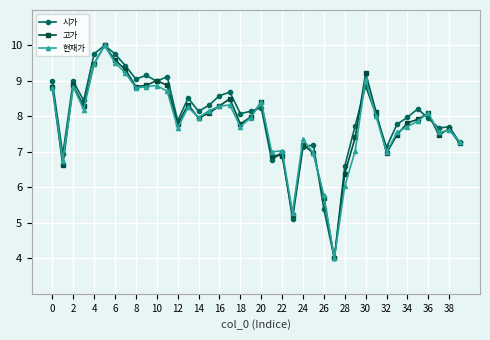

What is the smallest value displayed?

4.0